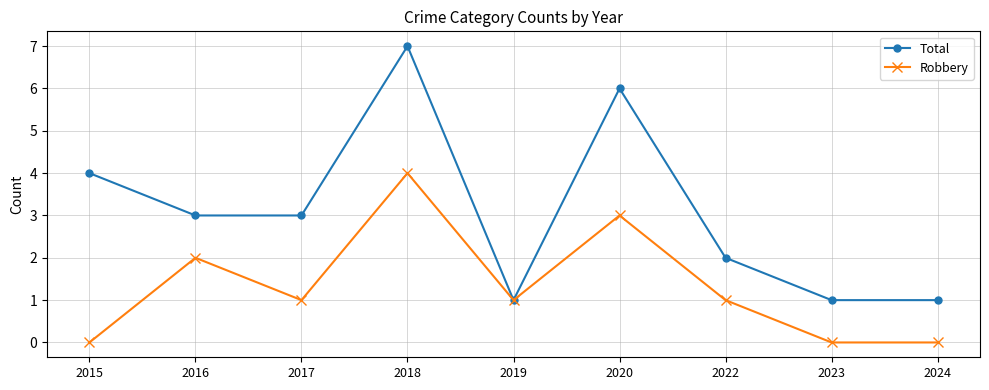

Which series has the largest total across all categories?

Total